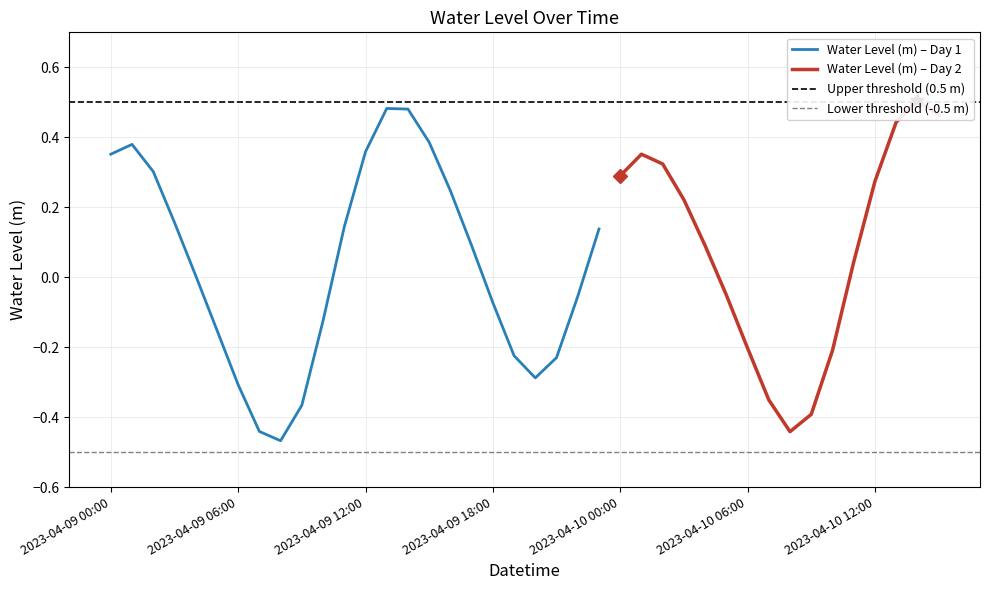

What is the difference between the second highest and second lowest values?

0.9